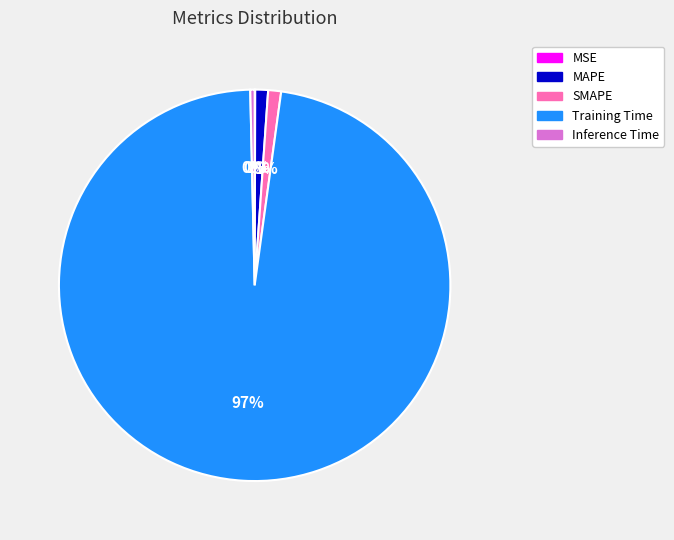

What percentage is the SMAPE slice, to the nearest percent?

1%